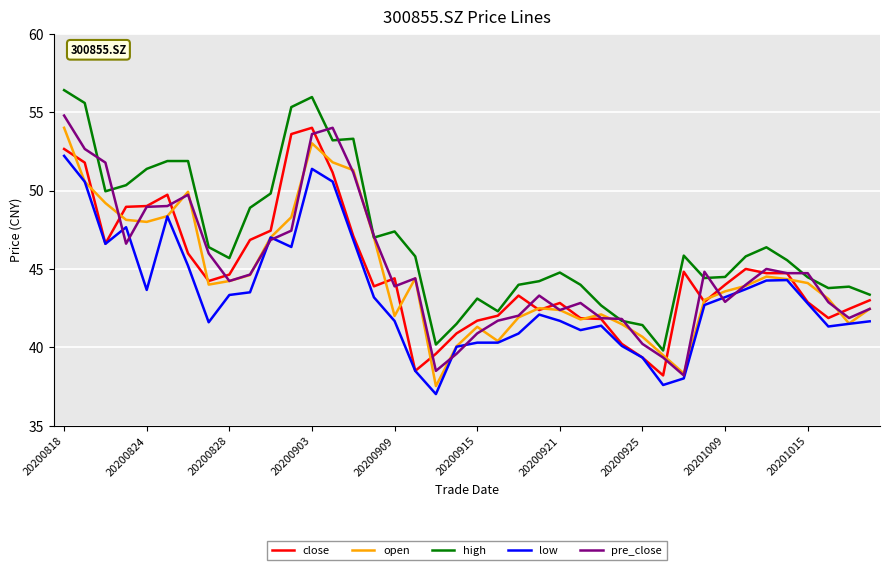

What is the sum of all close values?

1791.1